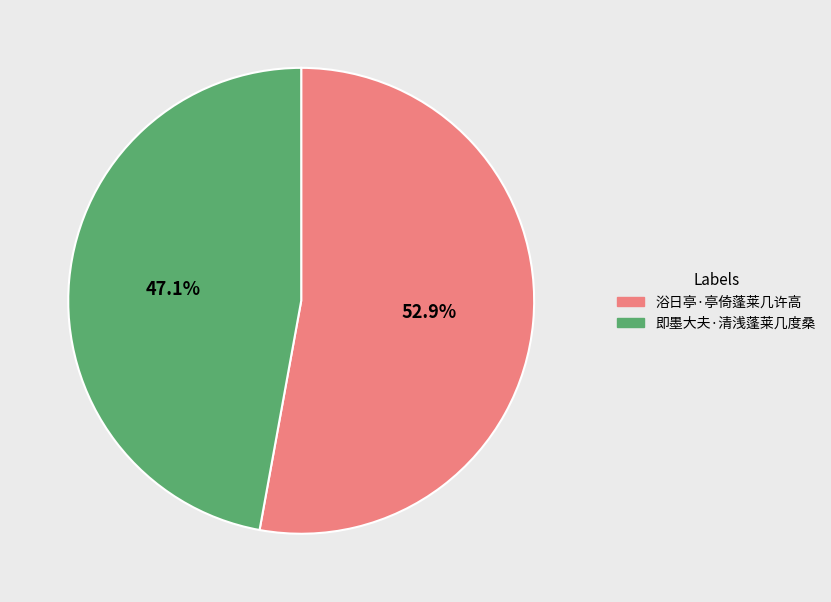

Rank the categories by value from lowest to highest.

即墨大夫·清浅蓬莱几度桑, 浴日亭·亭倚蓬莱几许高